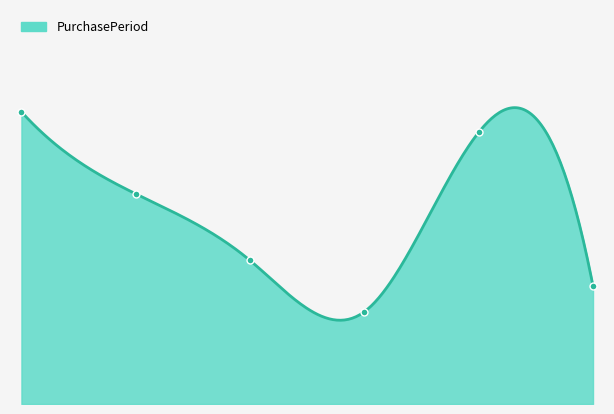

Where is the first local maximum?

4